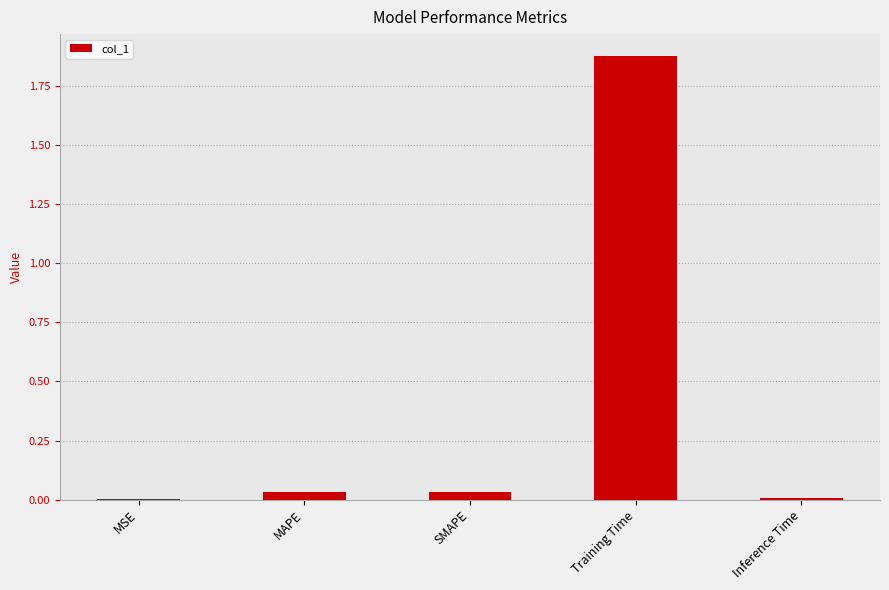

Between SMAPE and Training Time, which is larger?

Training Time